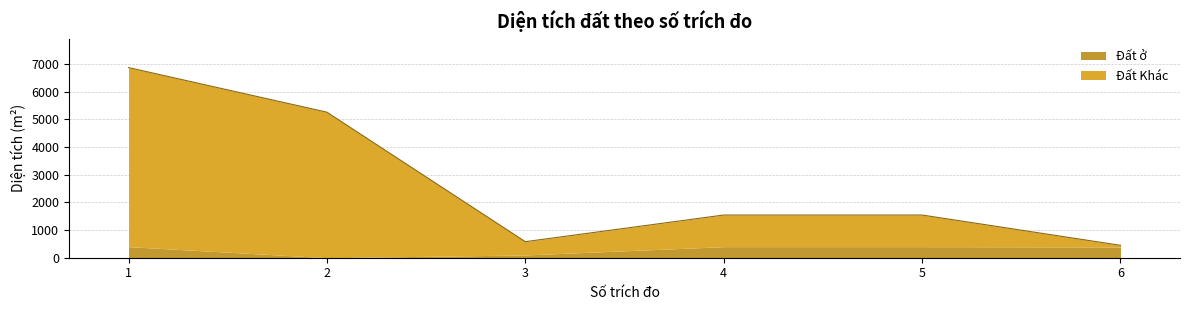

Reading left to right, what are all the values shown in this chart?

Diện tích: 1=6870.9	2=5259.3	3=579.6	4=1542.9	5=1542.9	6=447.8
Đất ở: 1=400.0	2=0.0	3=100.0	4=400.0	5=400.0	6=390.0
Đất Khác: 1=6470.9	2=5259.3	3=479.6	4=1142.9	5=1142.9	6=57.8